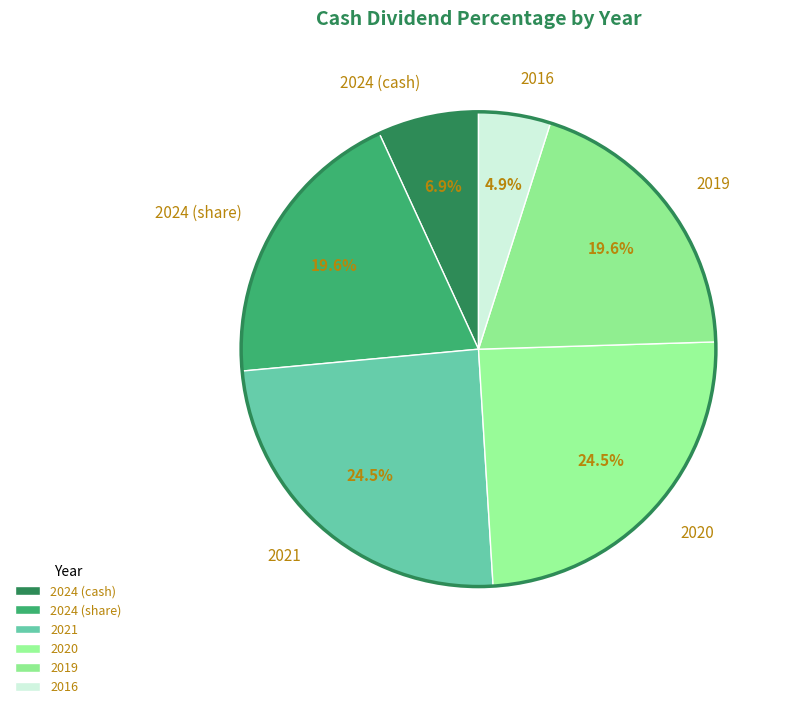

The 2019 slice represents 20% of the pie. True or false?

True